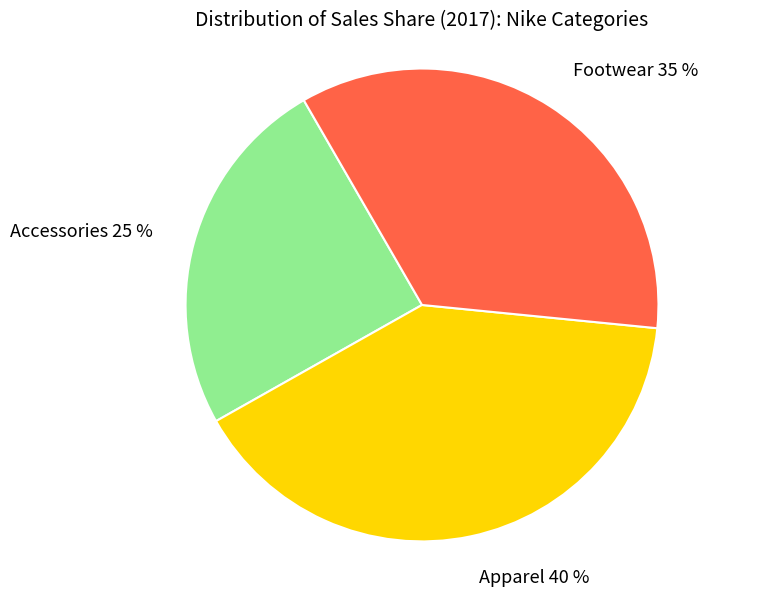

The Accessories slice represents 11% of the pie. True or false?

False